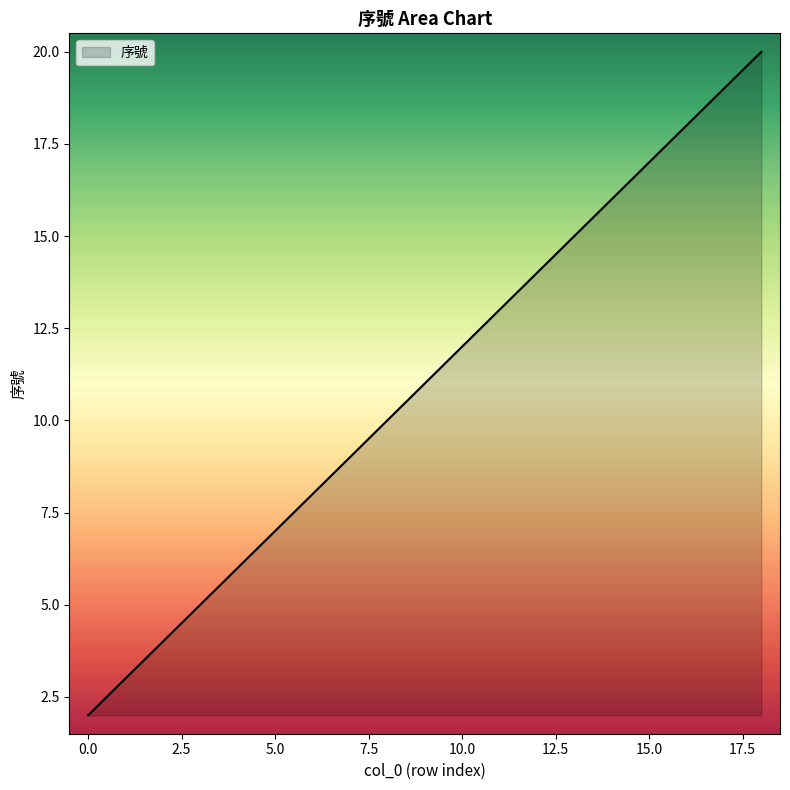

What is the difference between the maximum and minimum values?

18